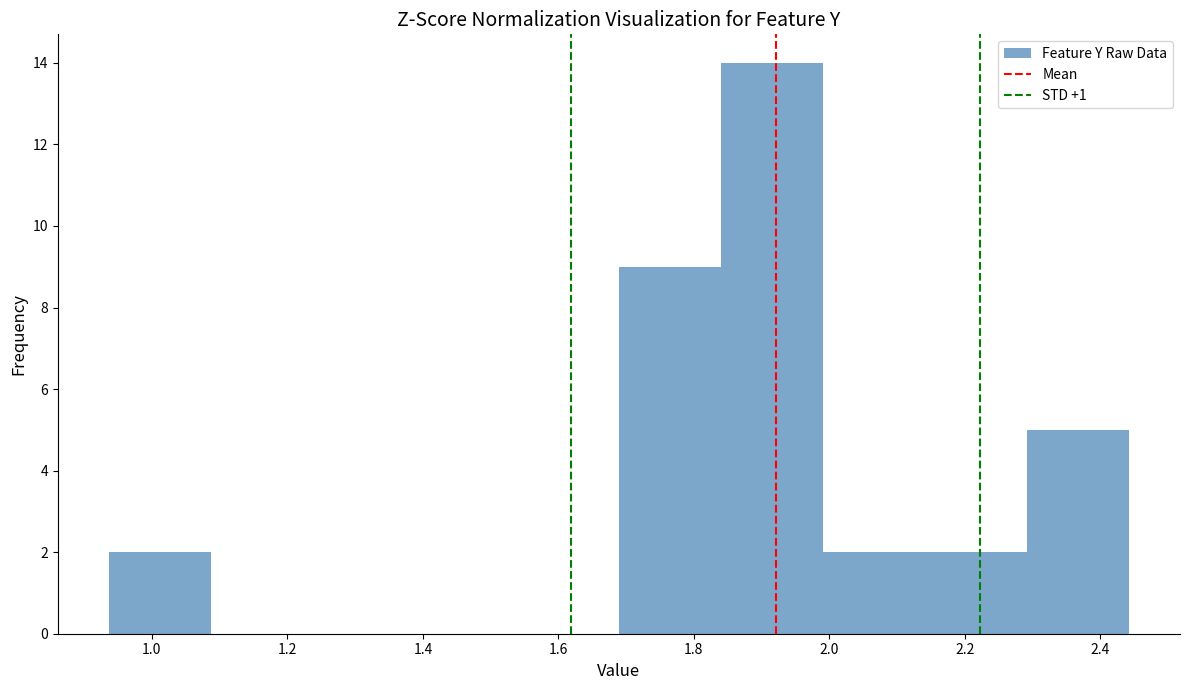

Which range on the x-axis has the tallest bar?

1.84 to 2.00